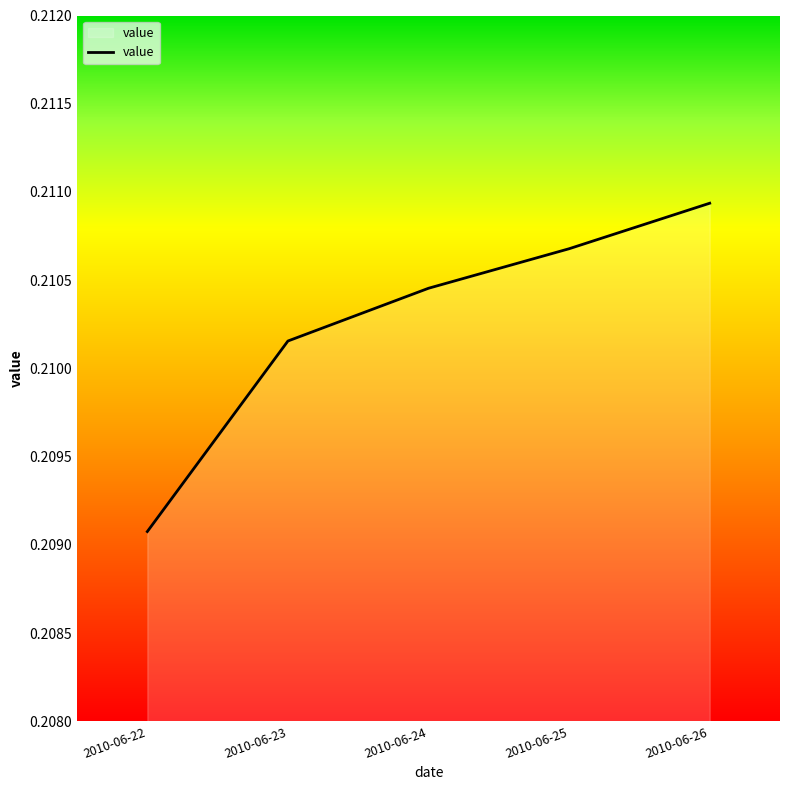

Which has a higher value, 2010-06-23 or 2010-06-25?

2010-06-25